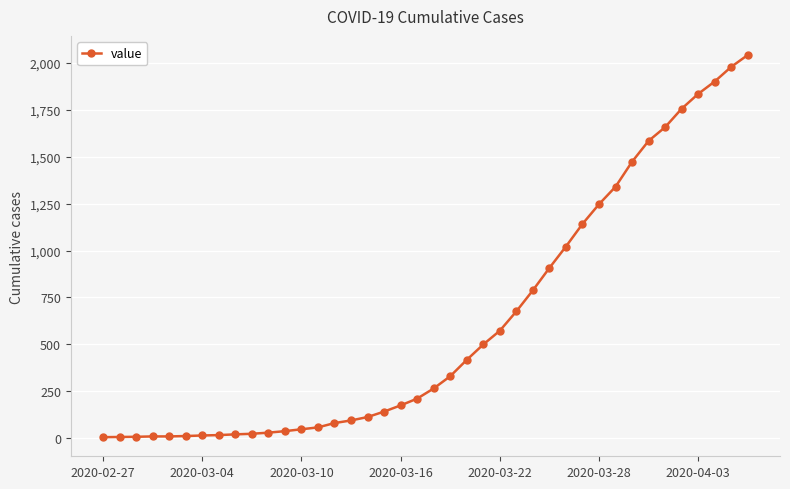

What is the greatest value displayed?

2040